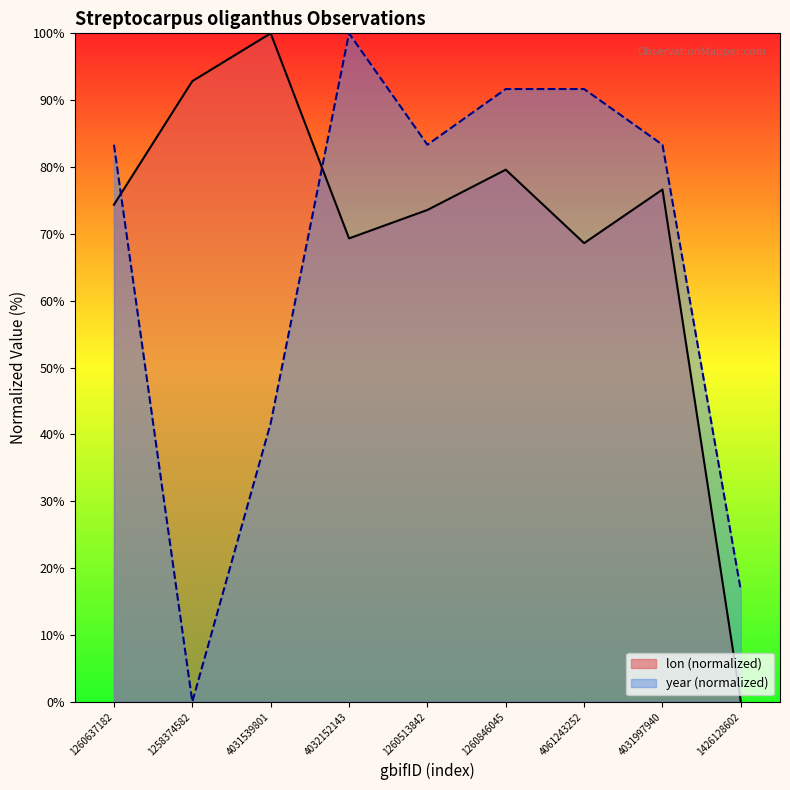

Rank the series by their average value, from lowest to highest.

year (normalized), lon (normalized)